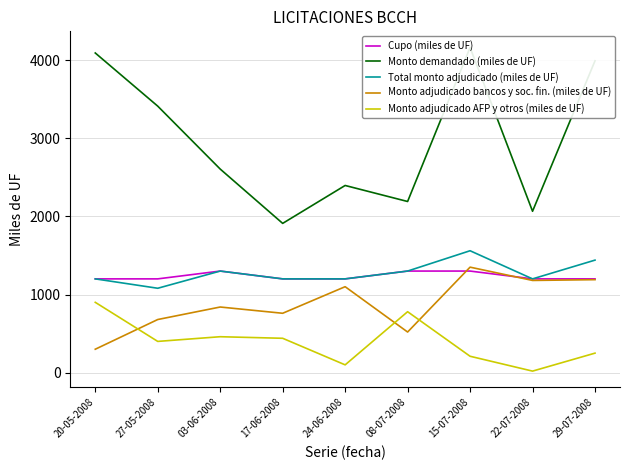

What is the sum of all Total monto adjudicado (miles de UF) values?

11480